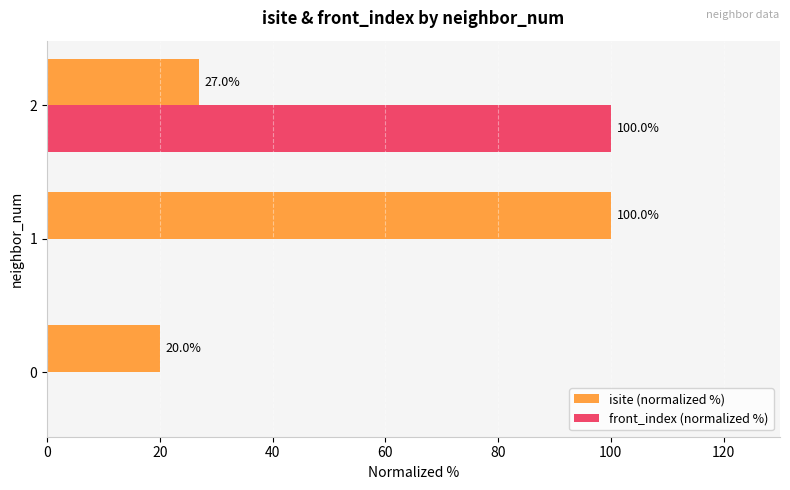

Which series changed the most between 0 and 2?

front_index (normalized %)